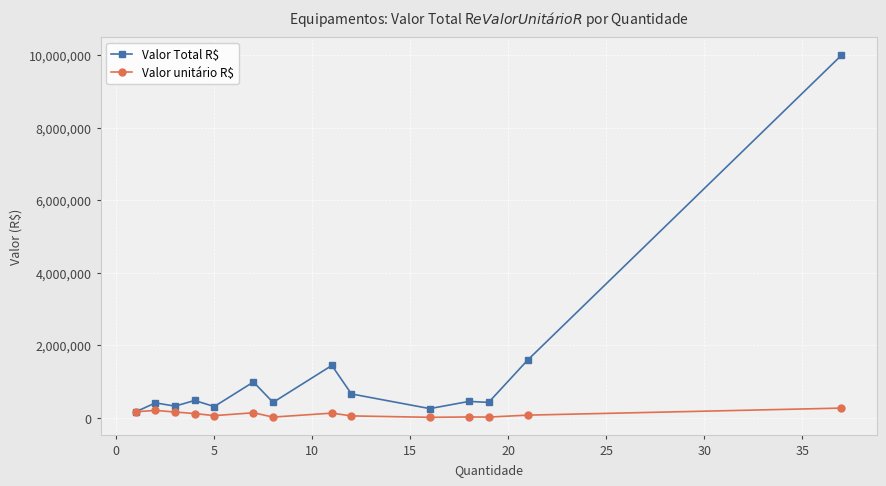

What are all the series names shown in the legend?

Valor Total R$, Valor unitário R$